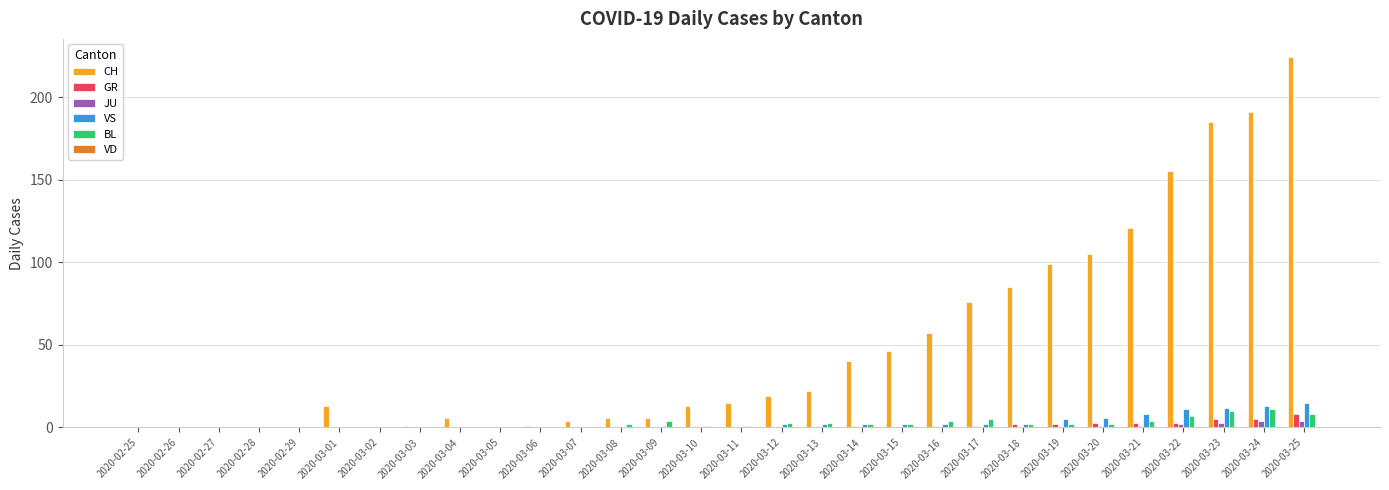

Between 2020-03-02 and 2020-03-17, which series saw the biggest shift?

CH